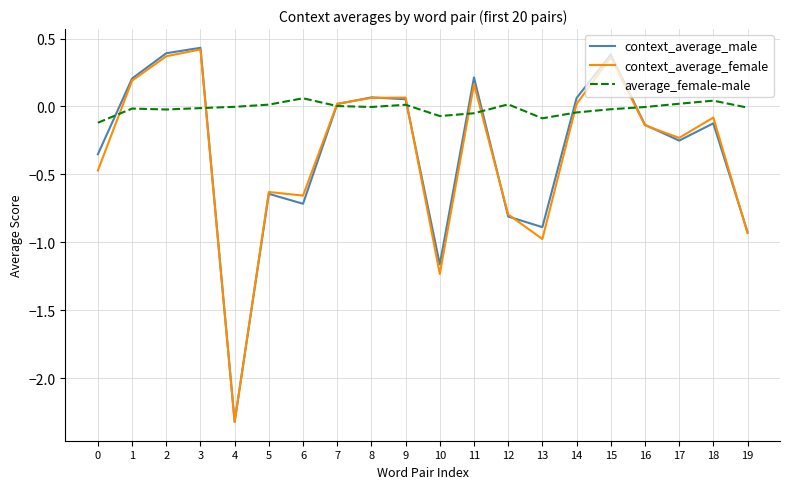

Is it true that context_average_female equals 0.2 at 1?

True